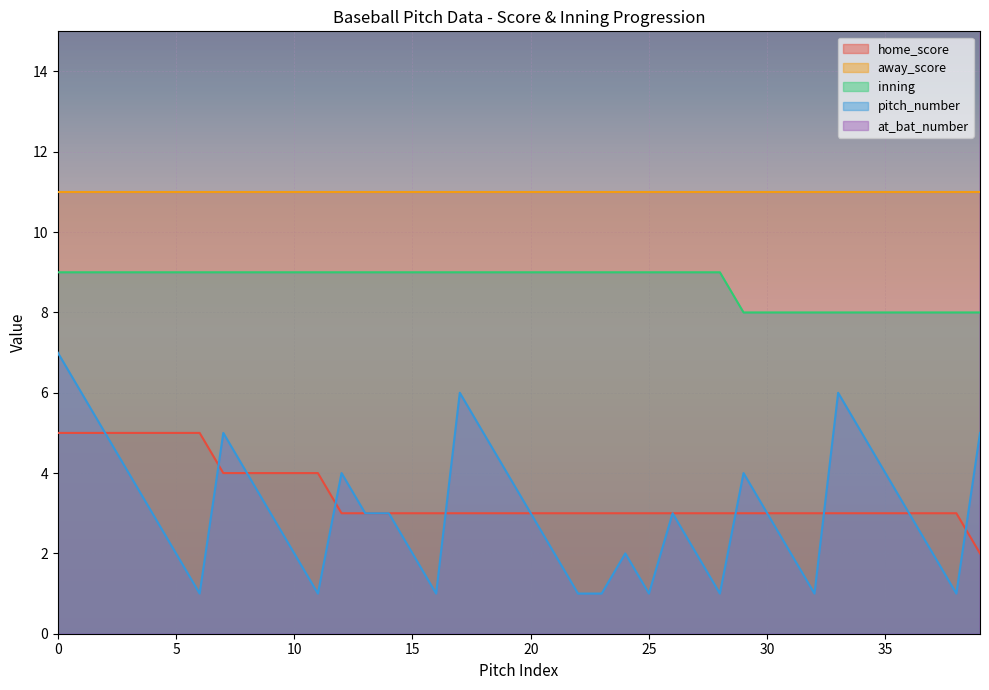

Rank the categories by pitch_number value from highest to lowest.

0, 1, 17, 33, 2, 7, 18, 34, 39, 3, 8, 12, 19, 29, 35, 4, 9, 13, 14, 20, 26, 30, 36, 5, 10, 15, 21, 24, 27, 31, 37, 6, 11, 16, 22, 23, 25, 28, 32, 38